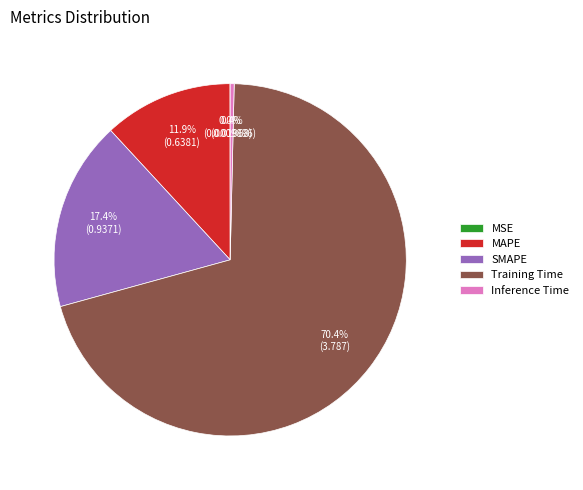

Which category accounts for the majority?

Training Time